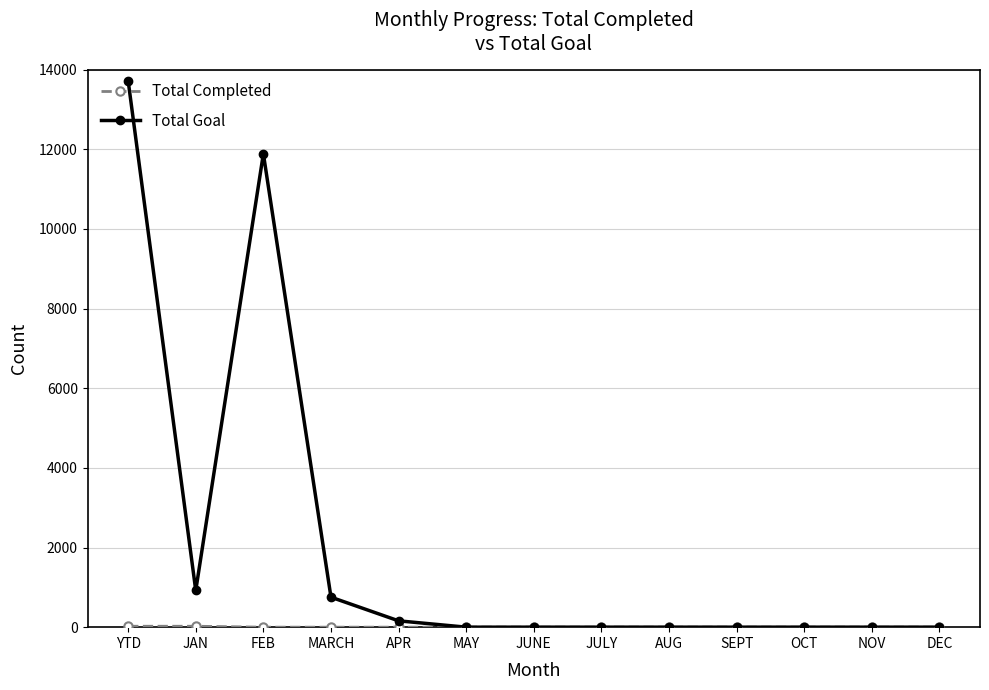

At which category does the chart reach its peak across all series?

YTD